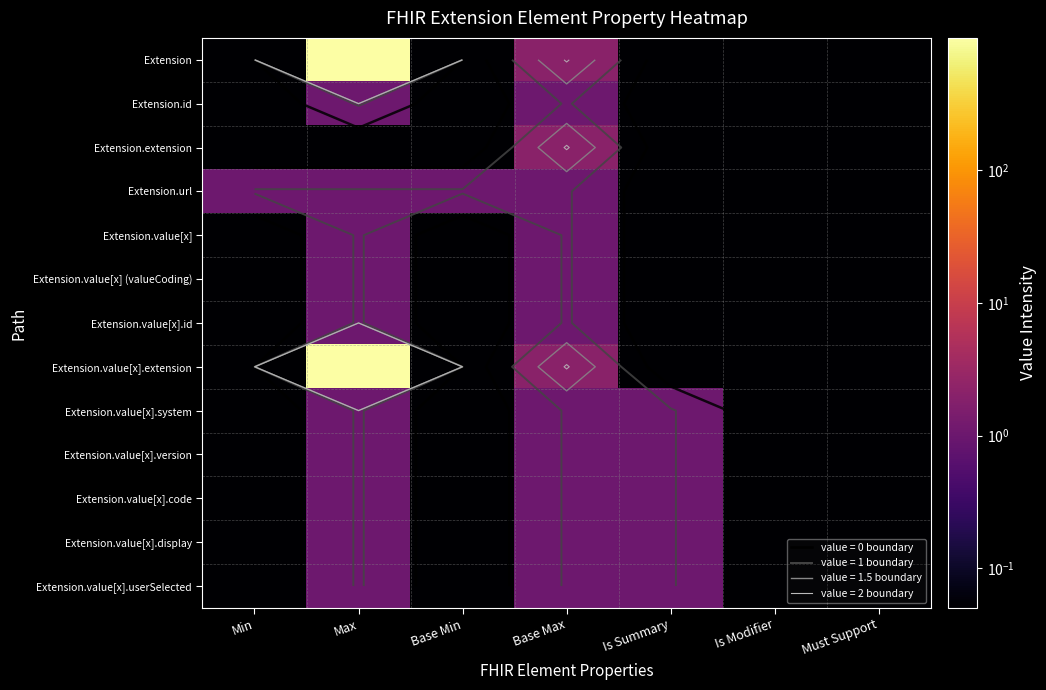

What is the difference between the Extension.extension values at Base Max and Max?

2.0